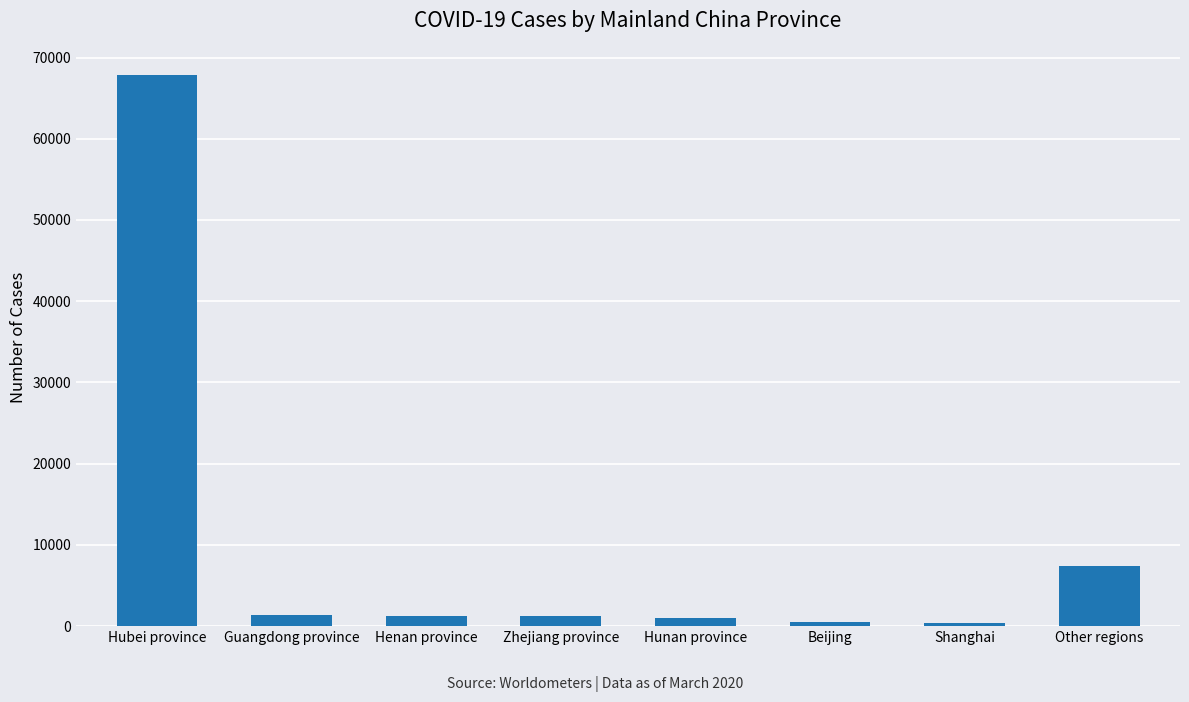

True or false: the data shows 97911 at Hubei province.

False